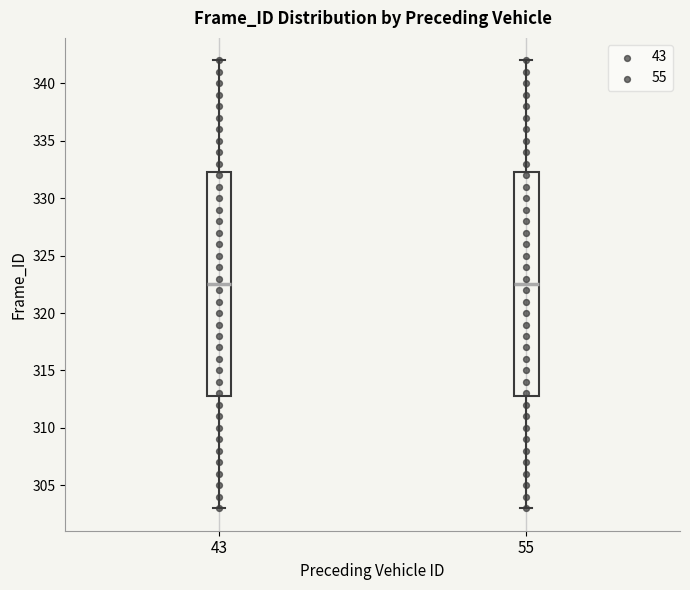

Where does the median line of the box at x = 55 sit on the y-axis? The values are not printed on the chart, so give them approximately, as read against the axis.

322.5